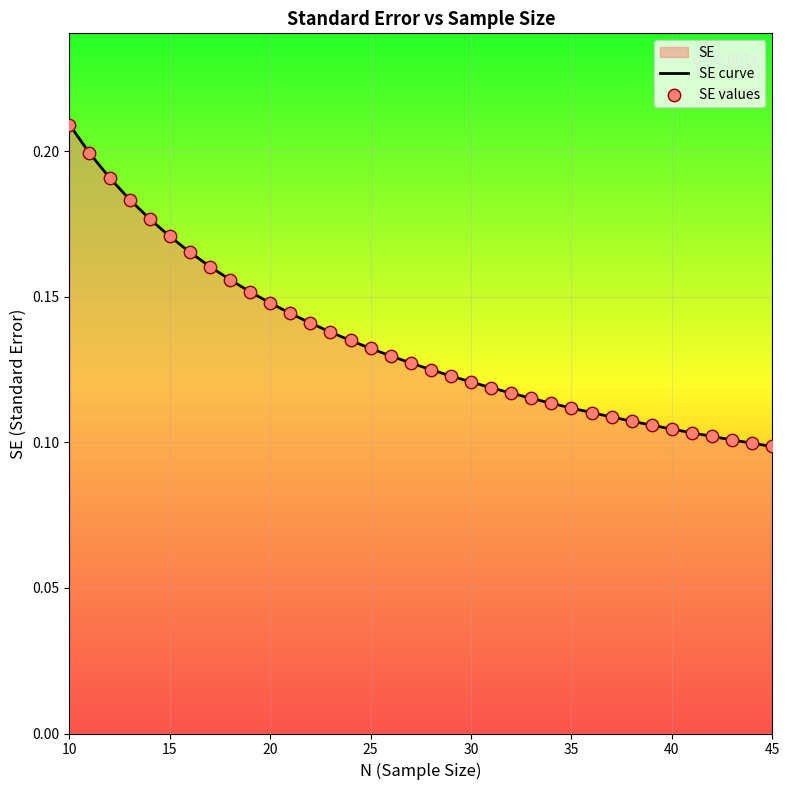

Which series reaches the maximum Y coordinate?

SE curve